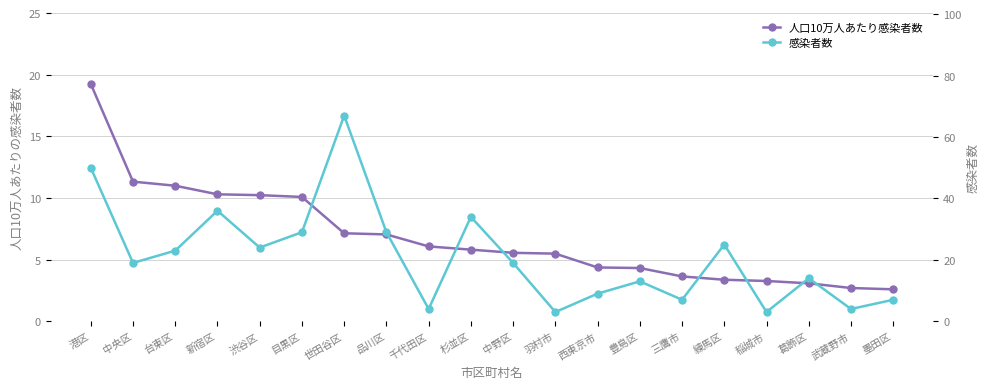

Reading left to right, extract all data points from this chart.

人口10万人あたり感染者数: 港区=19.2	中央区=11.3	台東区=11.0	新宿区=10.3	渋谷区=10.2	目黒区=10.1	世田谷区=7.1	品川区=7.0	千代田区=6.1	杉並区=5.8	中野区=5.6	羽村市=5.5	西東京市=4.4	豊島区=4.3	三鷹市=3.6	練馬区=3.4	稲城市=3.3	葛飾区=3.1	武蔵野市=2.7	墨田区=2.6
感染者数: 港区=50.0	中央区=19.0	台東区=23.0	新宿区=36.0	渋谷区=24.0	目黒区=29.0	世田谷区=67.0	品川区=29.0	千代田区=4.0	杉並区=34.0	中野区=19.0	羽村市=3.0	西東京市=9.0	豊島区=13.0	三鷹市=7.0	練馬区=25.0	稲城市=3.0	葛飾区=14.0	武蔵野市=4.0	墨田区=7.0